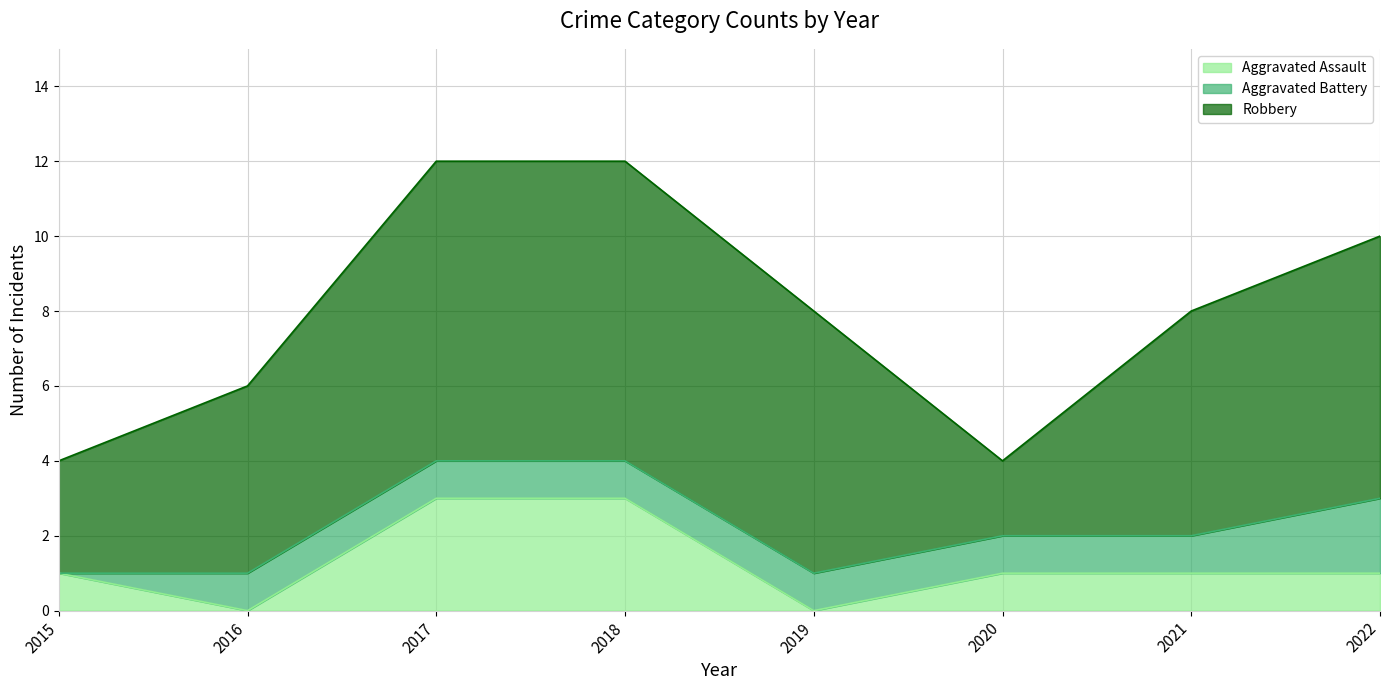

True or false: Aggravated Battery and Robbery cross at least once.

False